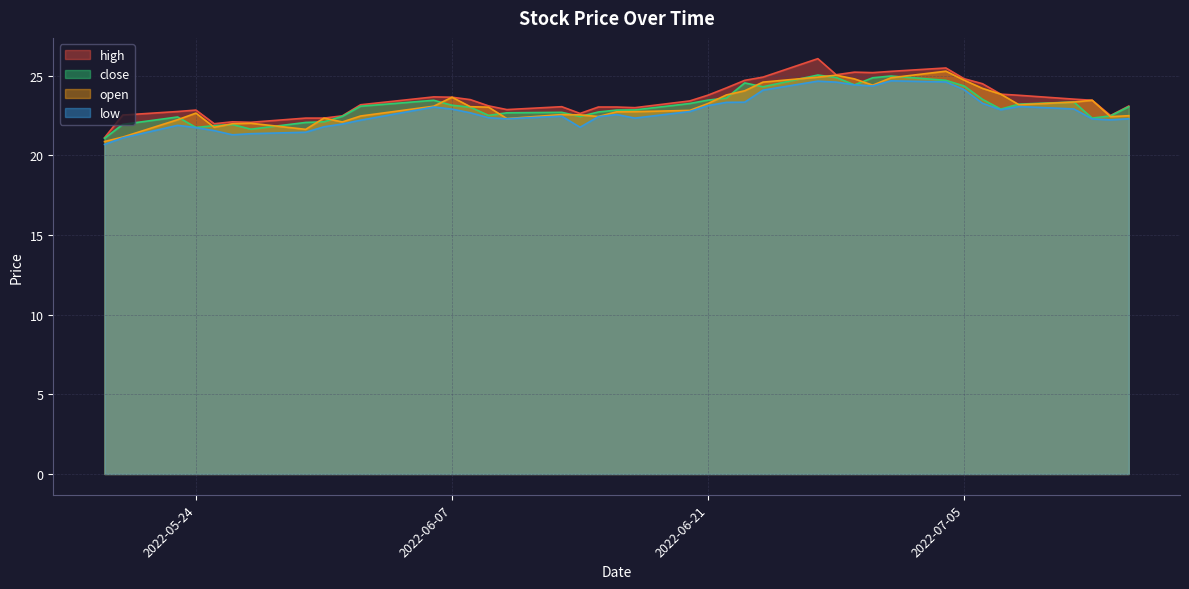

At which category does close reach its first local valley?

2022-05-24